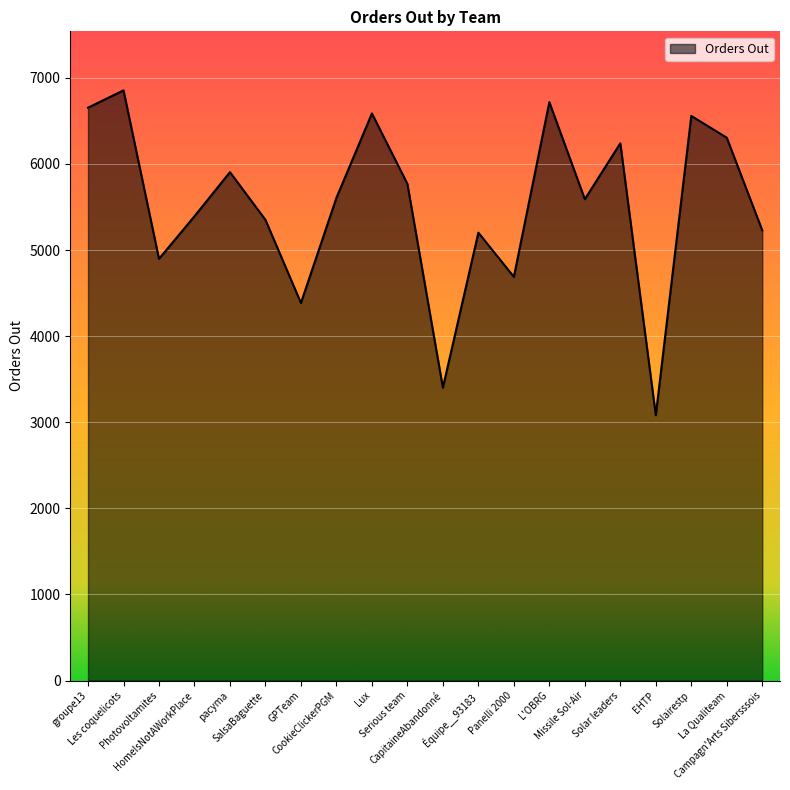

What is the sum of all values?

110421